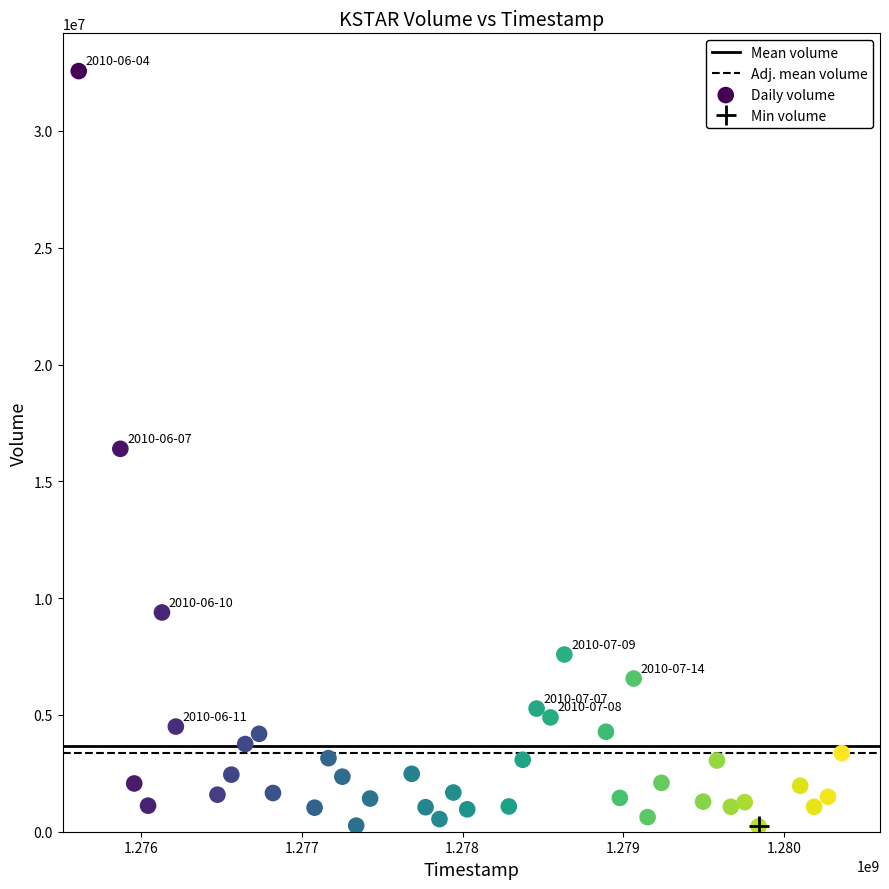

What is the range of Y values (max minus min)?

32333433